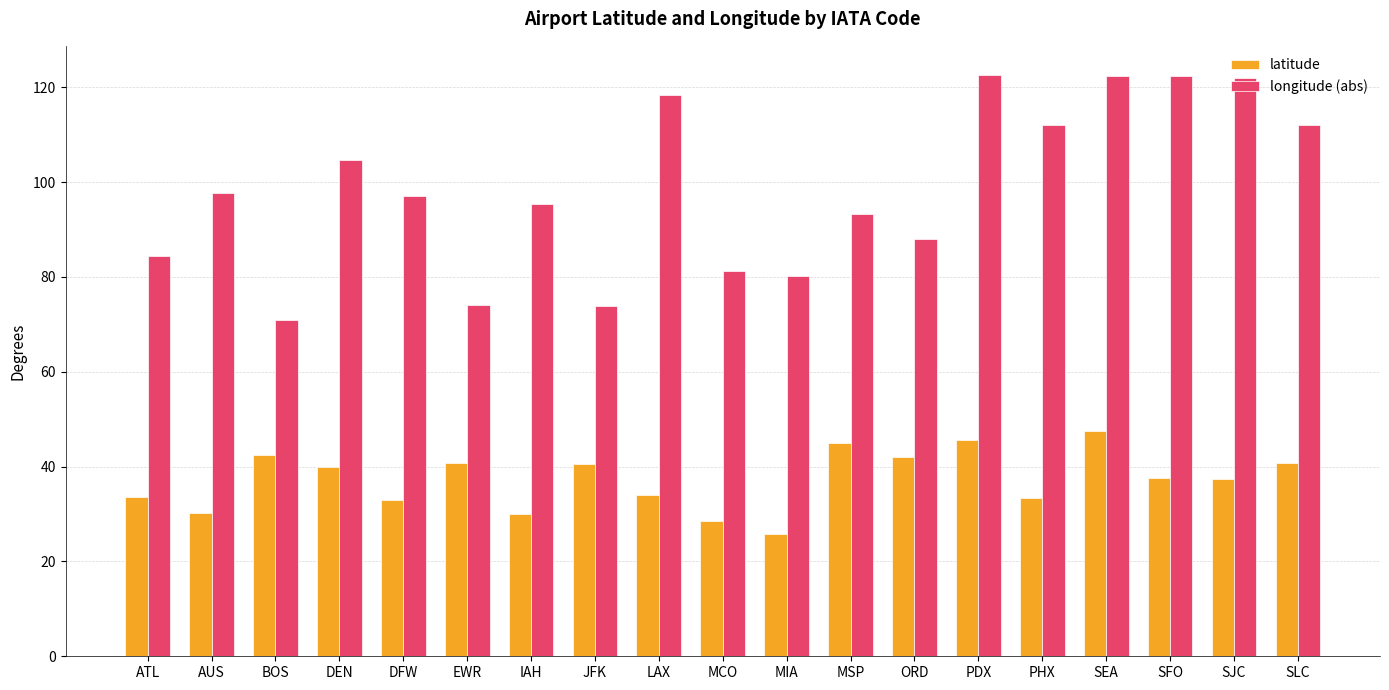

What position from the left is PDX?

14